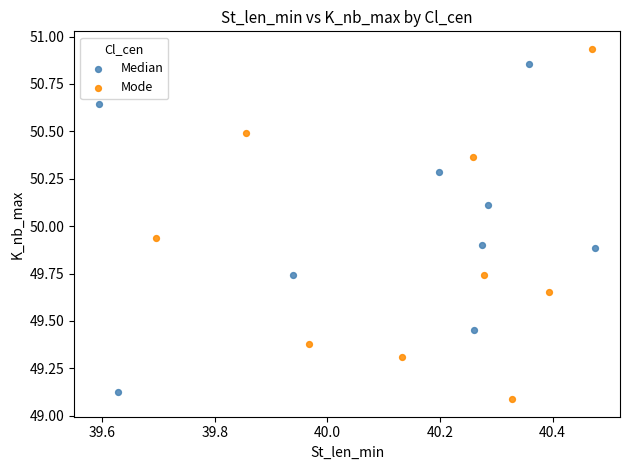

Which series has the widest spread of Y values?

Mode